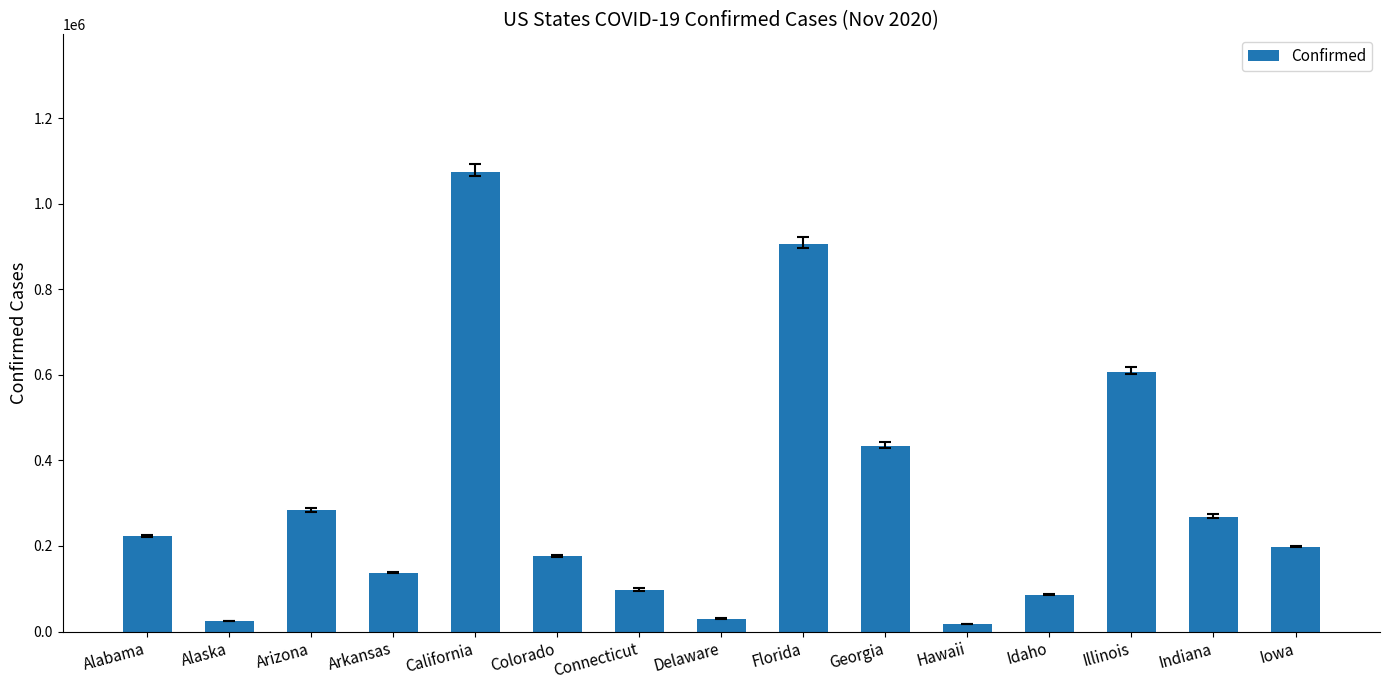

Which has a higher value, California or Alaska?

California